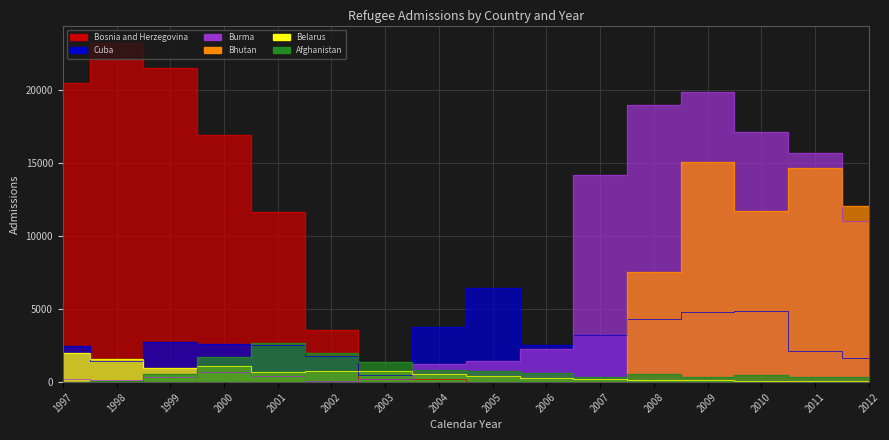

How many distinct data groups are displayed?

6